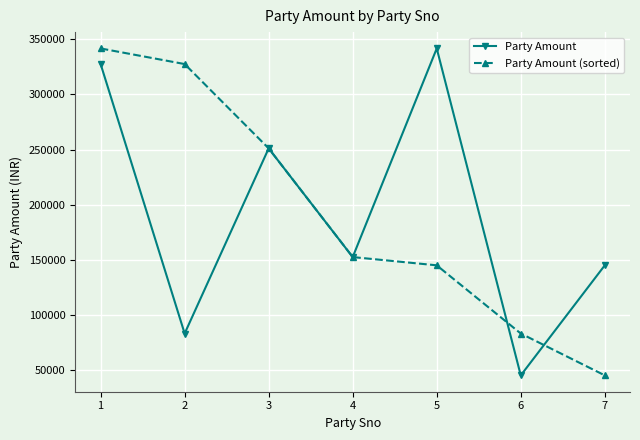

What is the total value across all series at 1?

669338